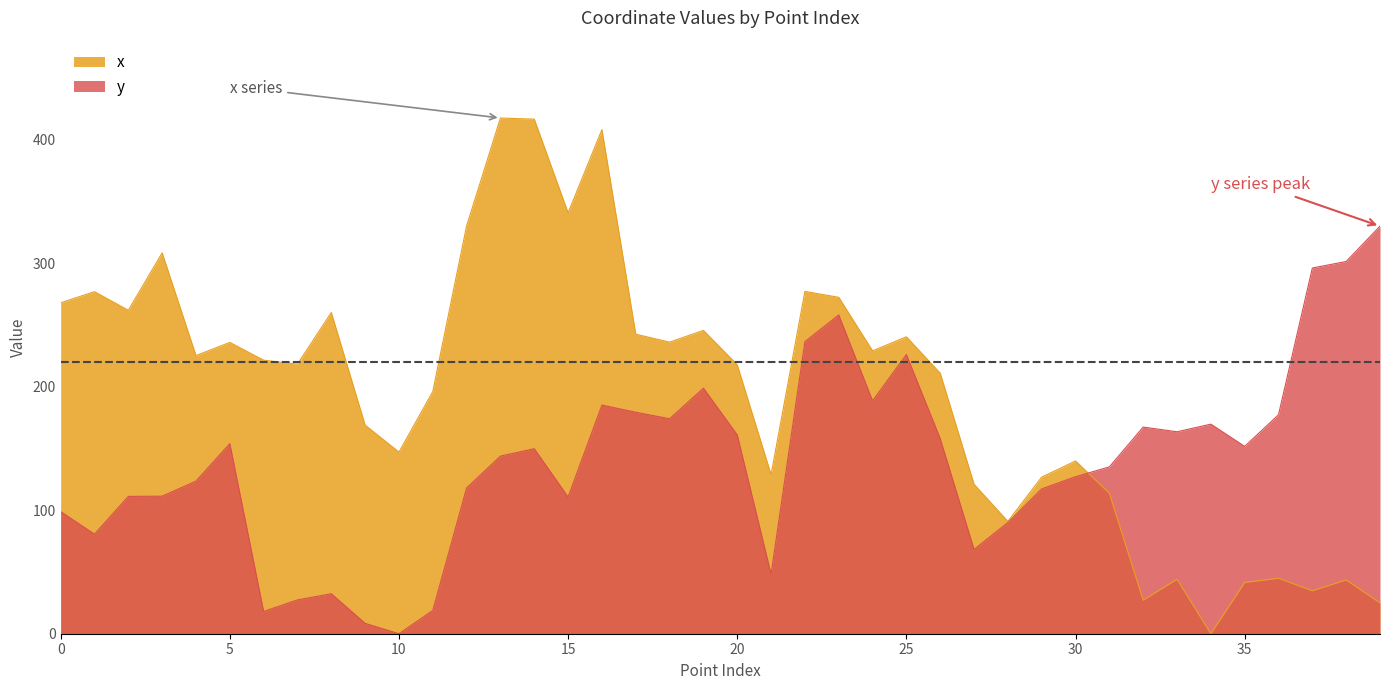

In x, how many points are higher than both neighbors (excluding endpoints)?

13